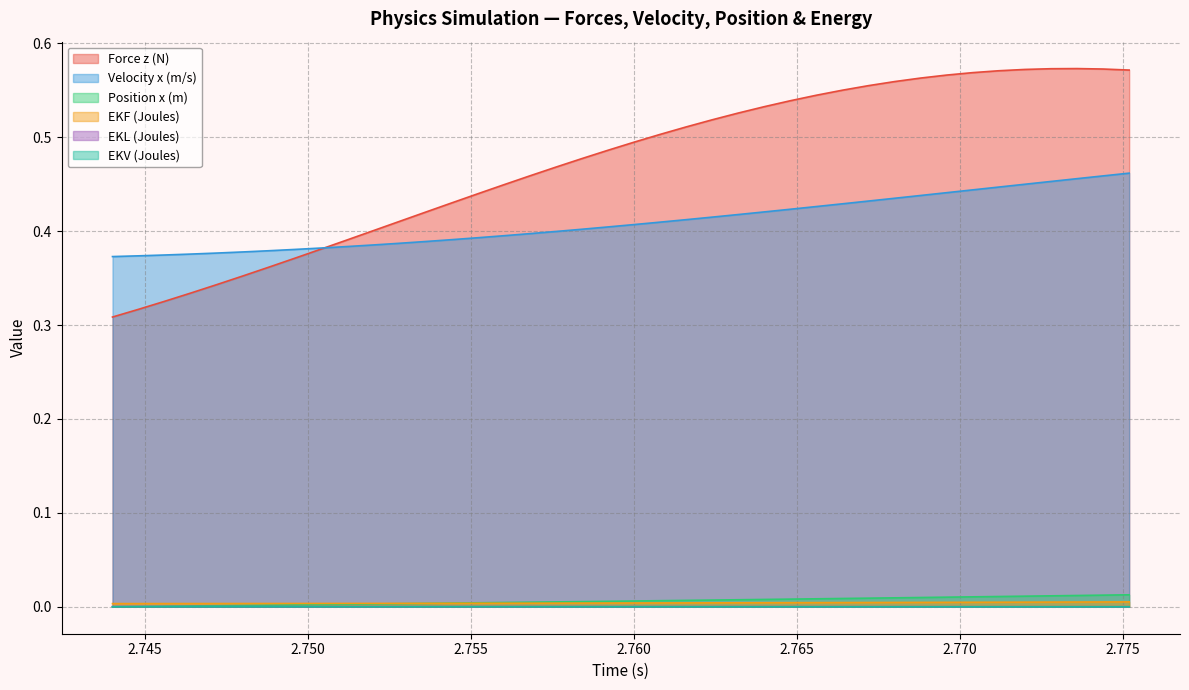

Which series has the largest range (max minus min)?

Force z (N)